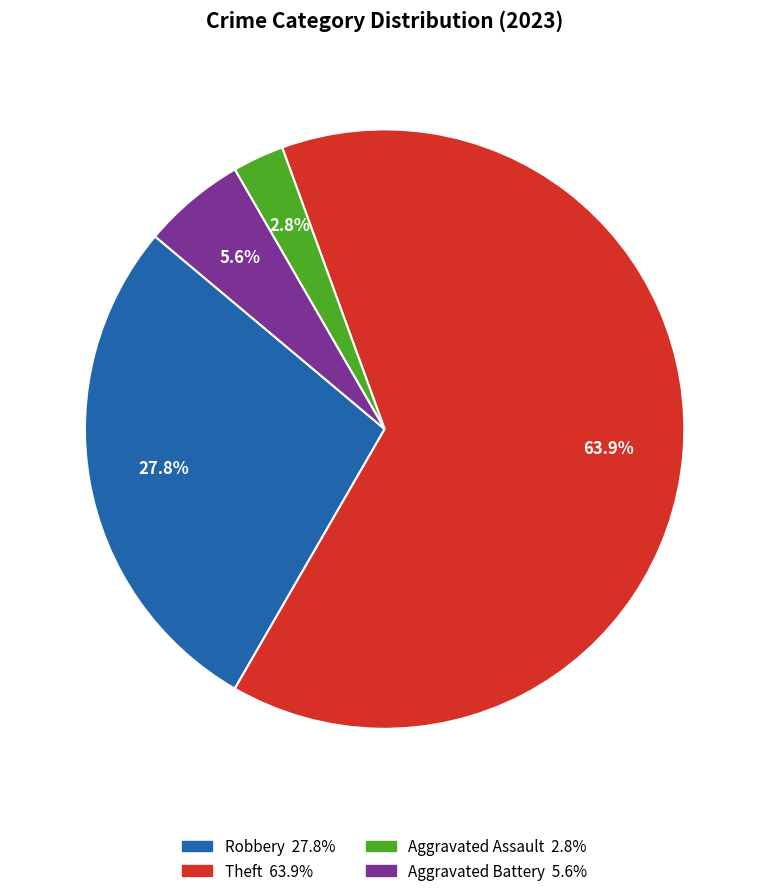

Is there a majority slice in this chart?

Yes